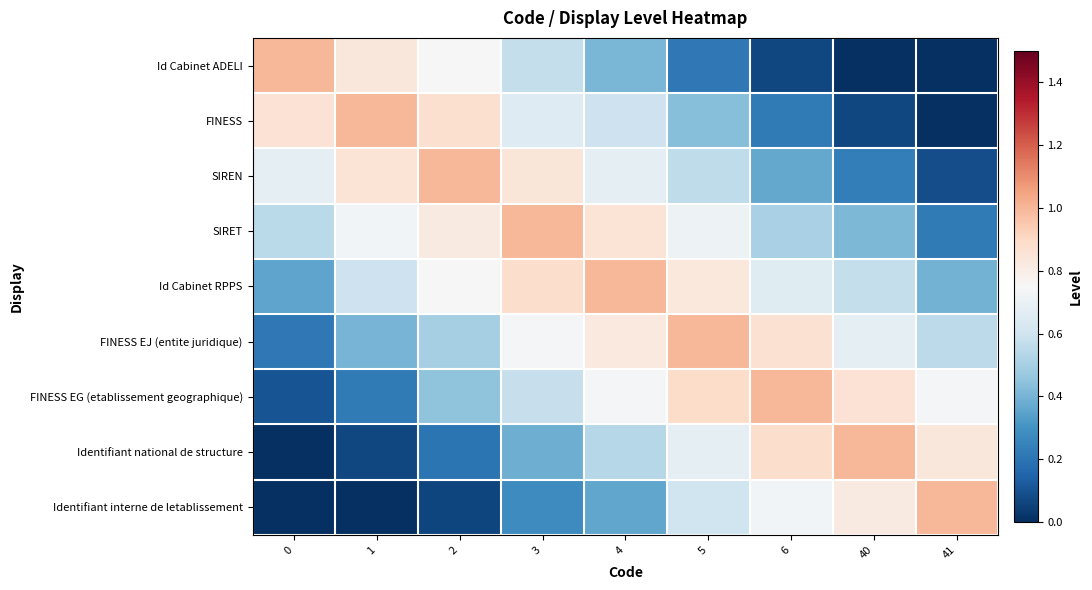

Which series has the widest spread of values?

Identifiant interne de letablissement